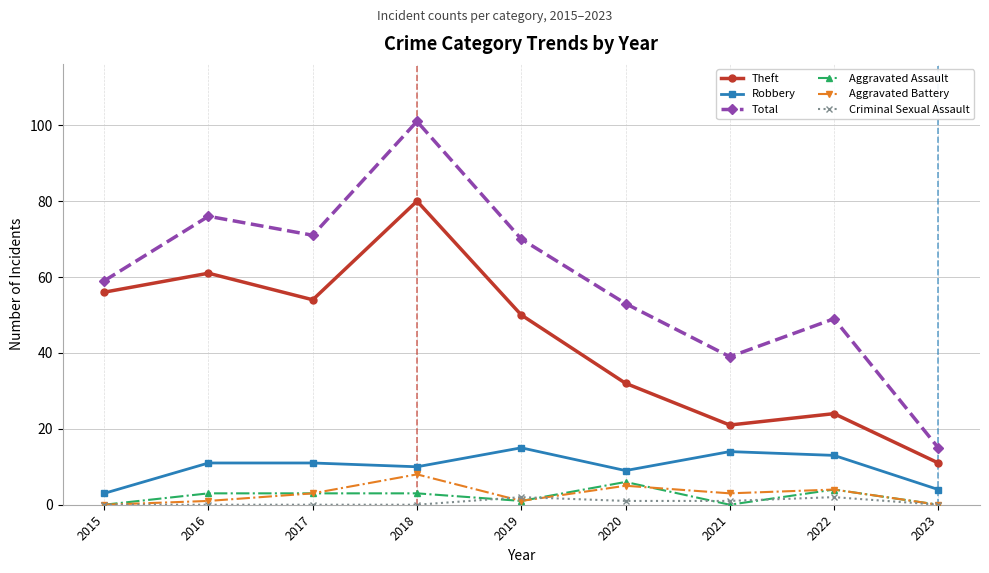

Which series has the widest spread of values?

Total